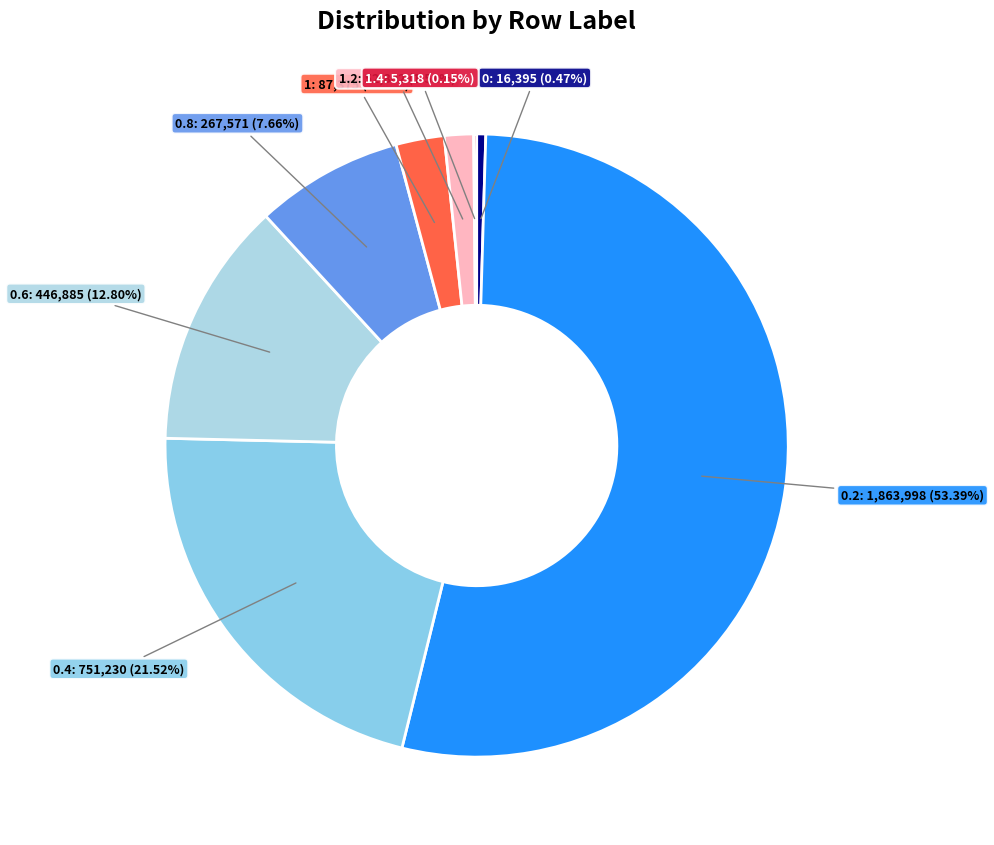

Does 1.2 account for over 50% of the chart?

No